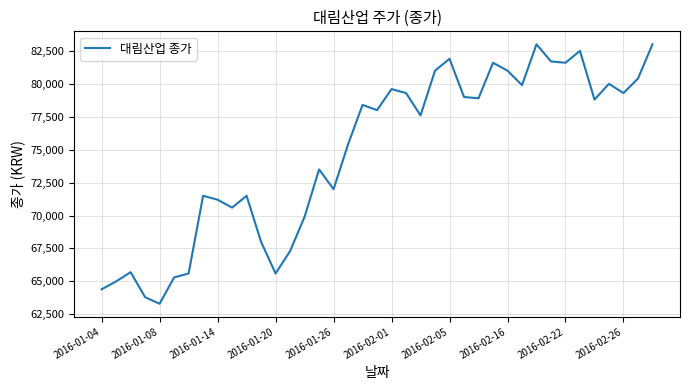

What is the difference between the maximum and minimum values?

19700